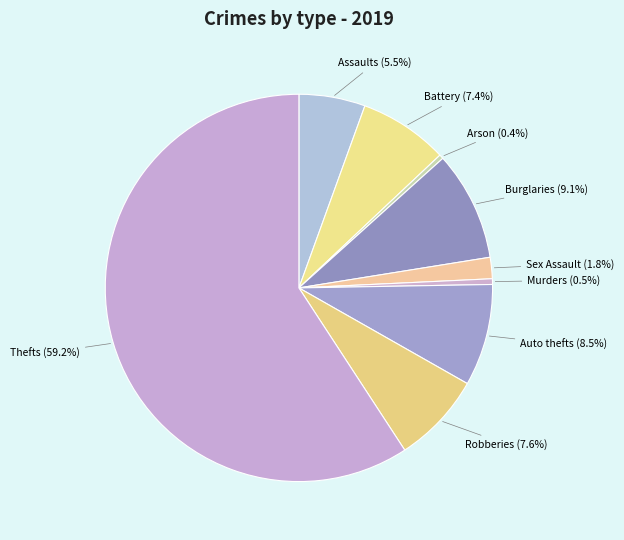

Which slice is the smallest?

Arson